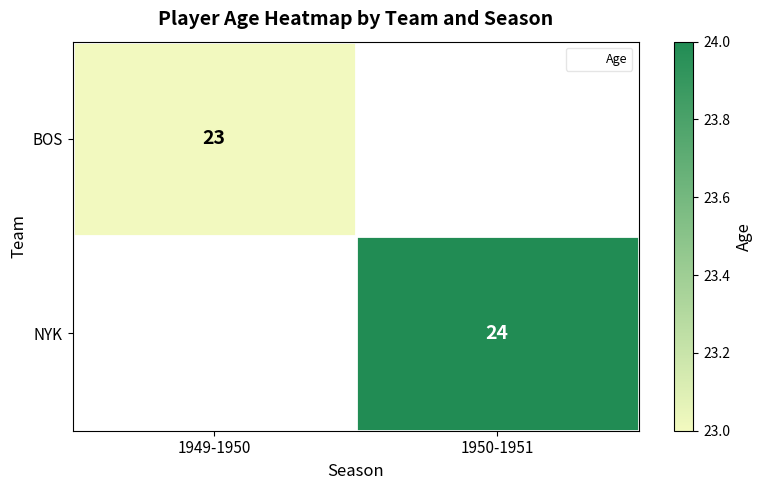

At how many categories does at least one series exceed 23?

1